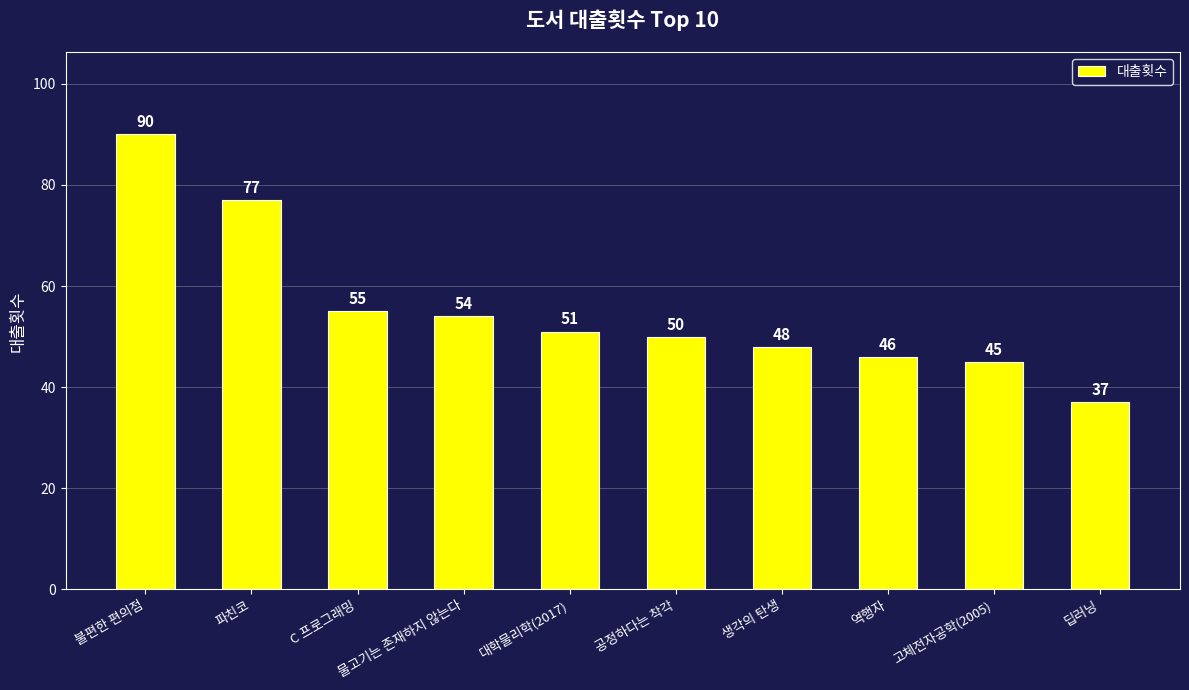

Approximately how many times larger is the value at 파친코 compared to 역행자?

1.7